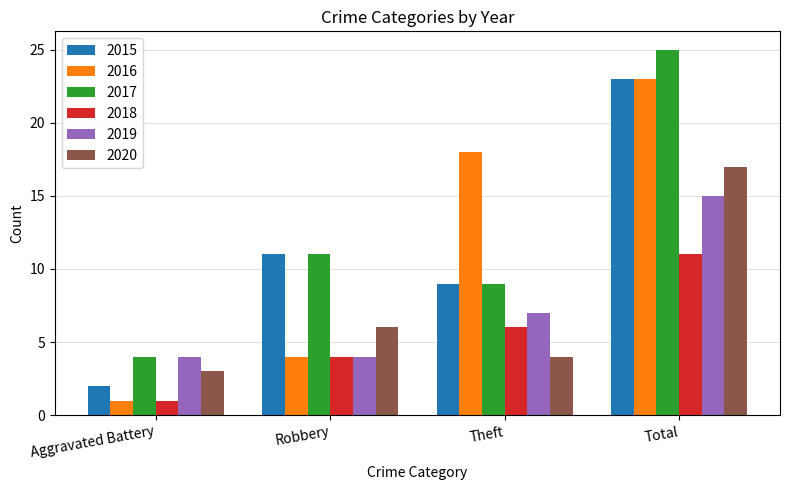

Count the number of categories in the chart.

4